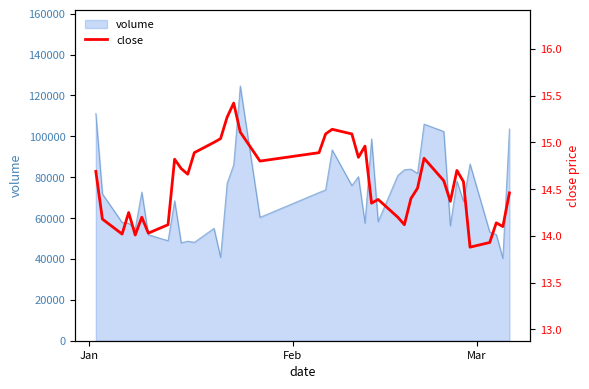

What is the minimum value shown in the chart?

13.9